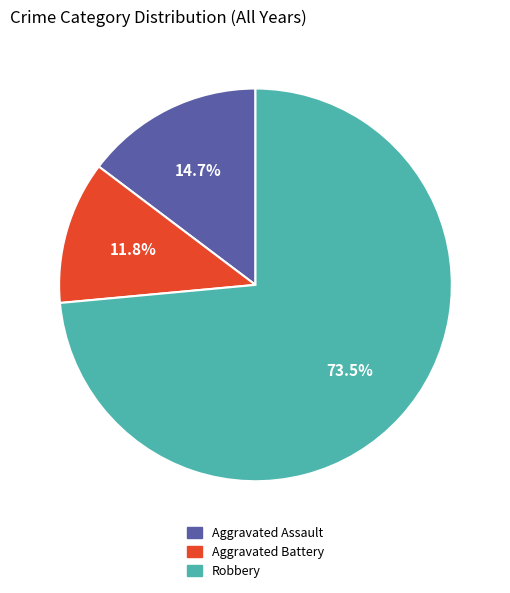

Is there any slice that represents more than half of the pie?

Yes